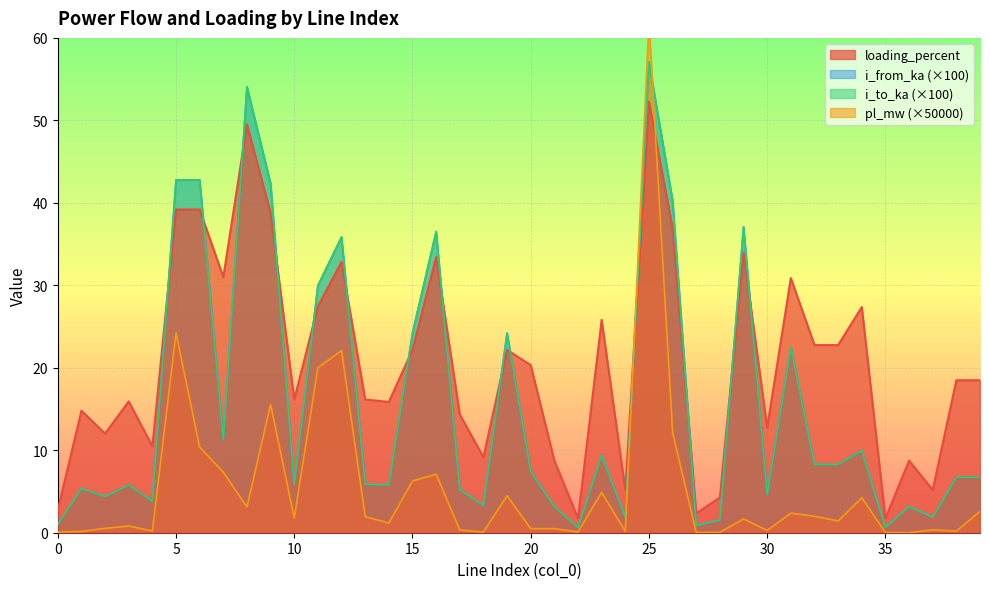

Where is the first local maximum for pl_mw?

3